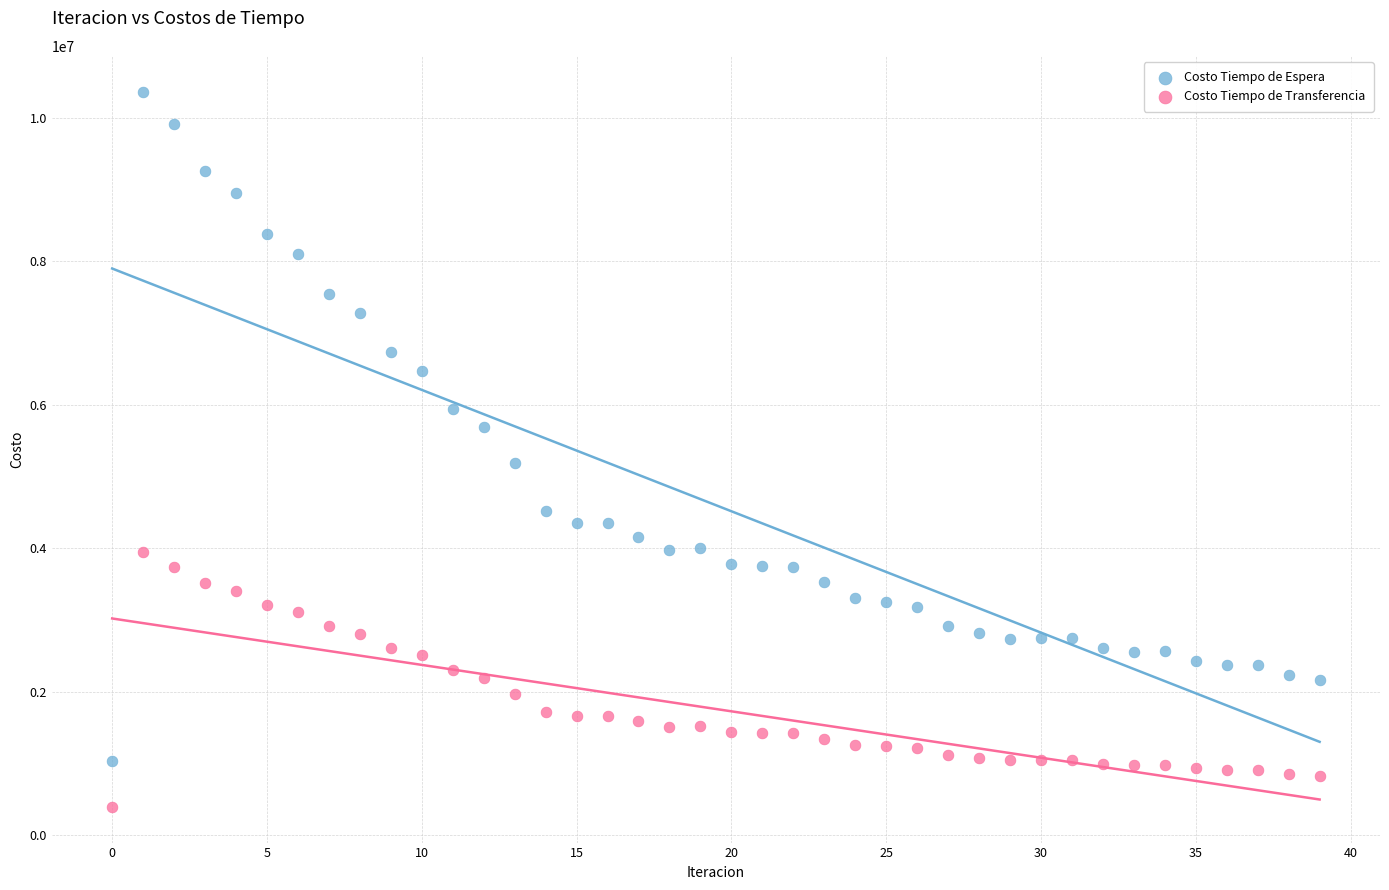

Which series contains the highest Y value?

Costo Tiempo de Espera